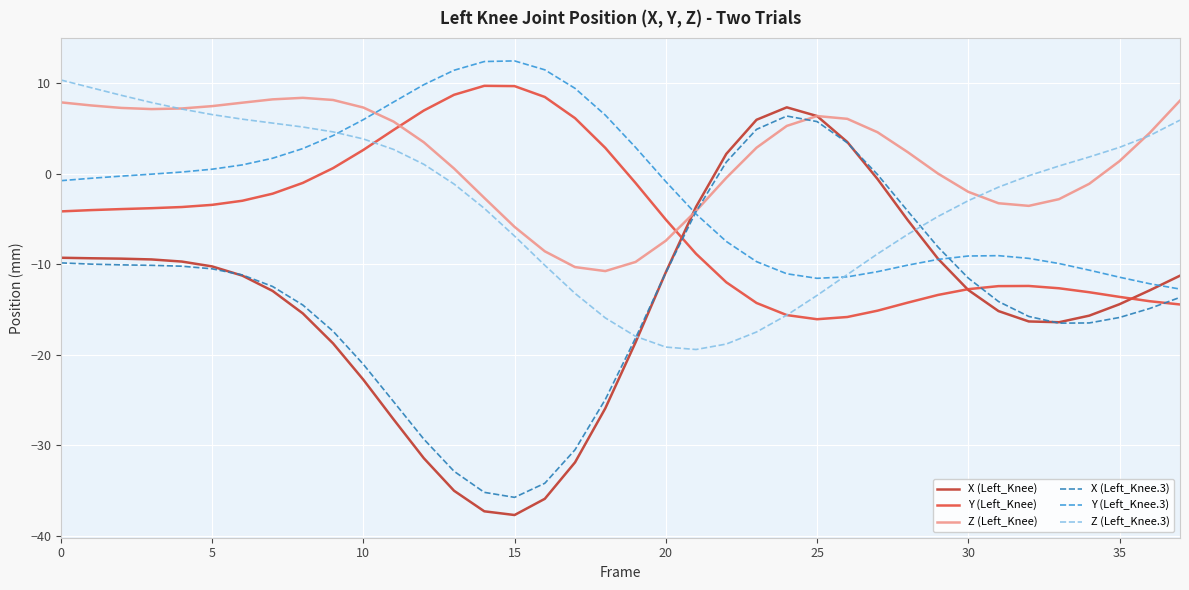

What is the minimum value for X (Left_Knee.3)?

-35.7